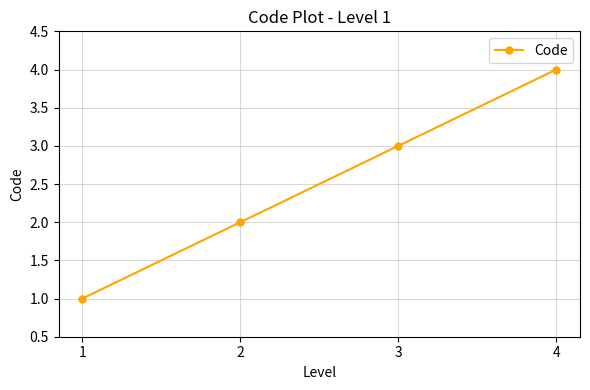

The value at 3 is 2. True or false?

False